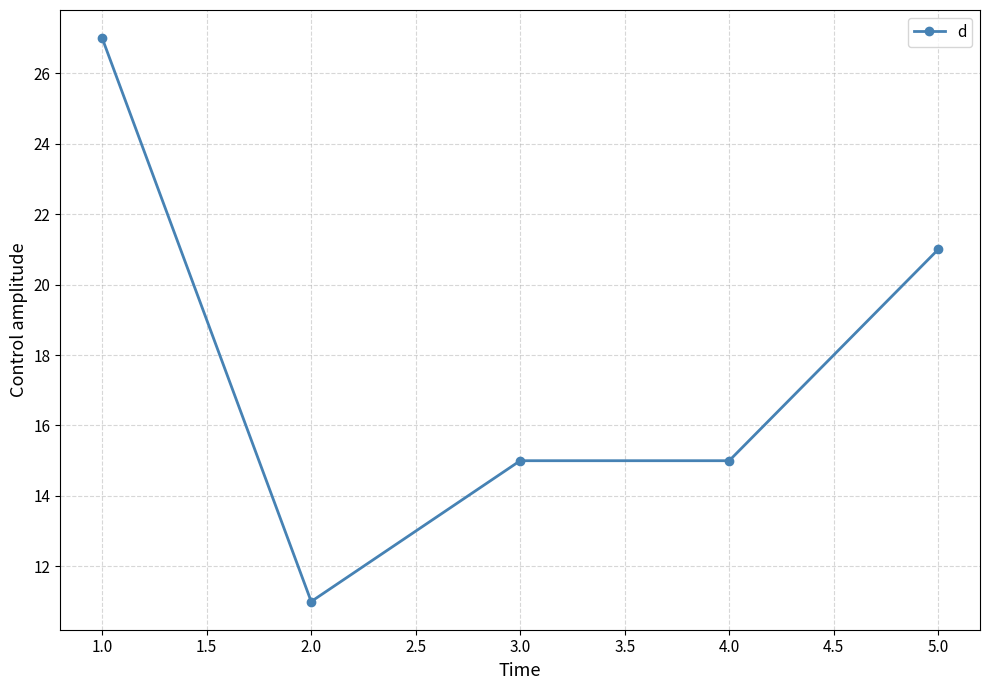

Where is the data nearest to the value 19?

5.0